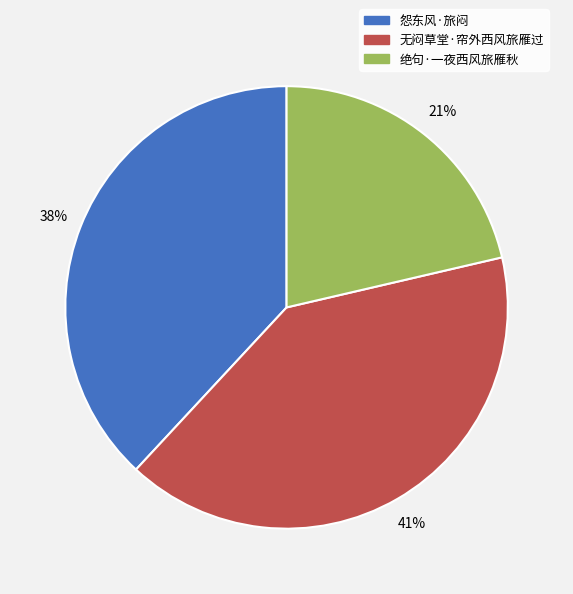

True or false: 无闷草堂·帘外西风旅雁过 accounts for 26% of the total.

False